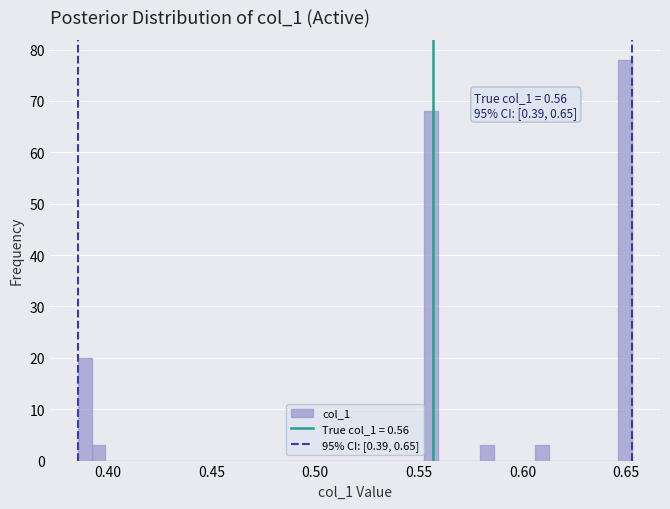

Around what value on the x-axis is the tallest bar? Give the approximate position of its centre, as read against the axis.

0.650